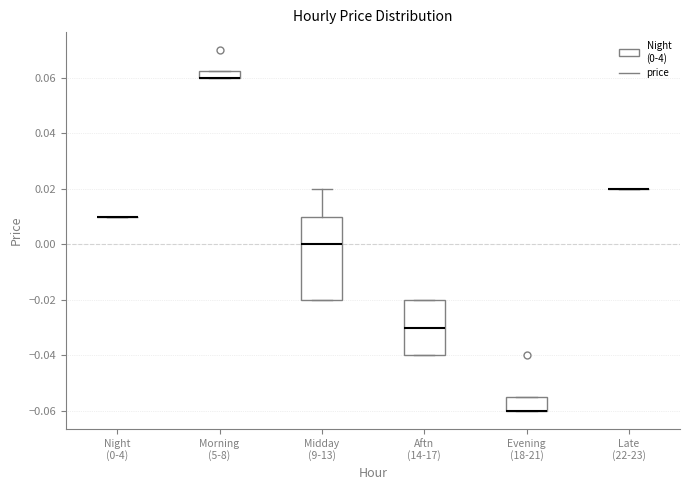

Comparing the boxes themselves (not the whiskers), which one is the tallest?

Midday (9-13)